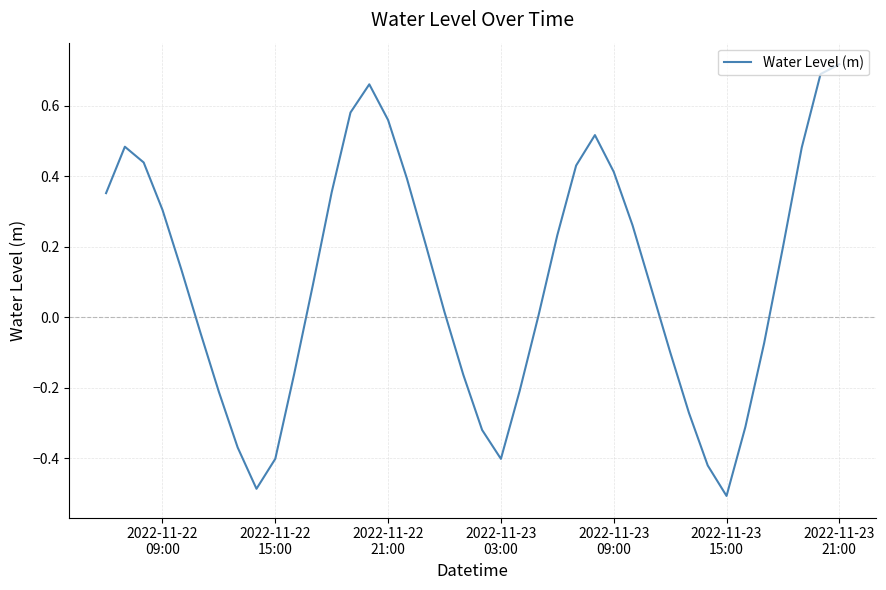

Is this an area chart (filled region under the line)?

No